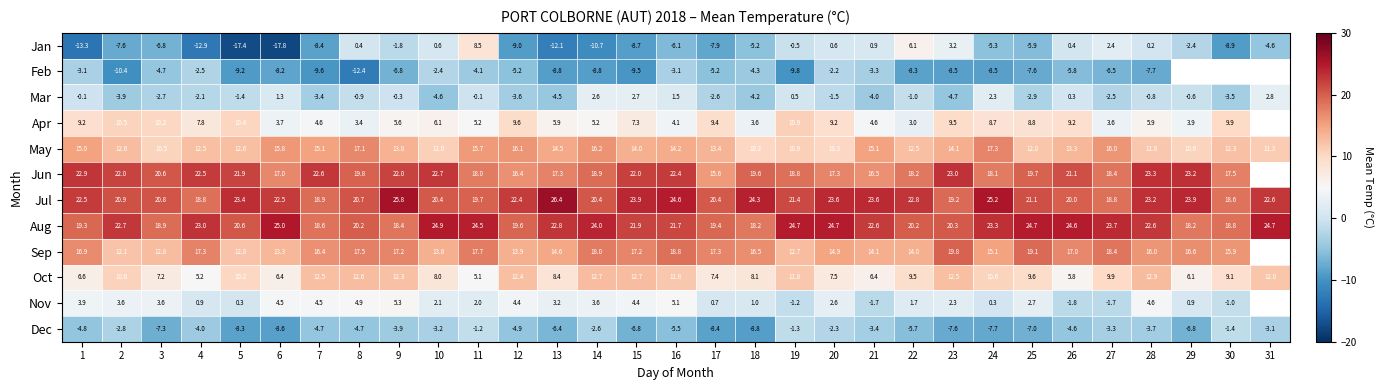

How many values in the Oct series exceed 9?

18